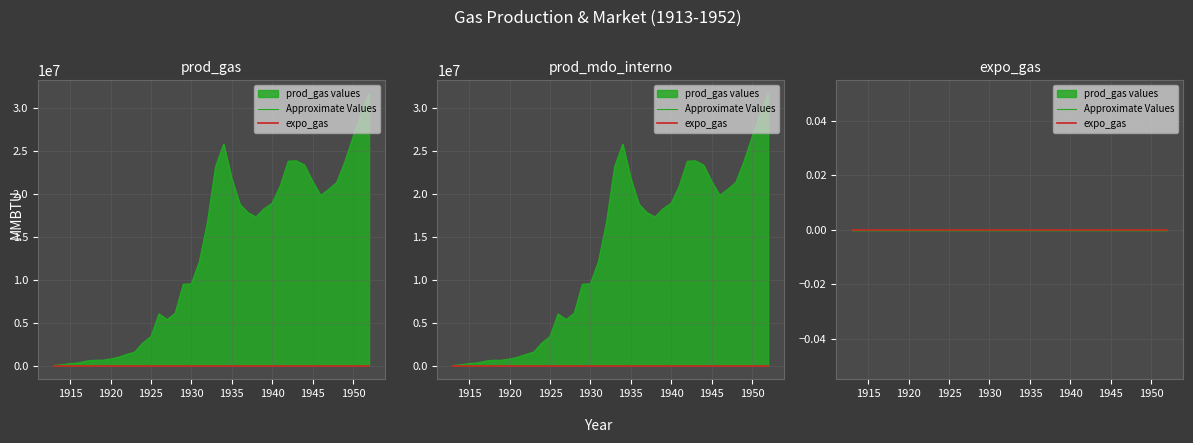

What is the value of the prod_gas point at the 33rd from the left?

21462400